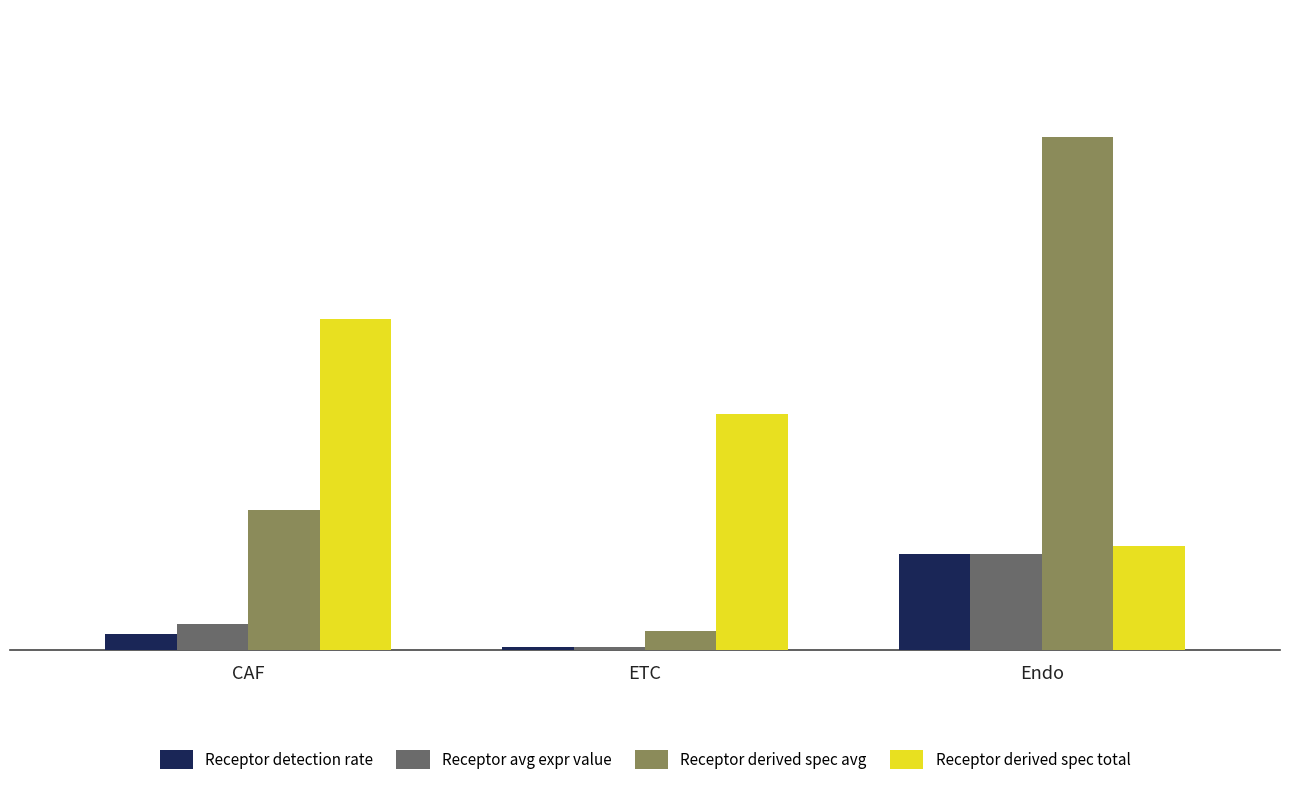

What is the spread (max minus min) of values at Endo?

0.6